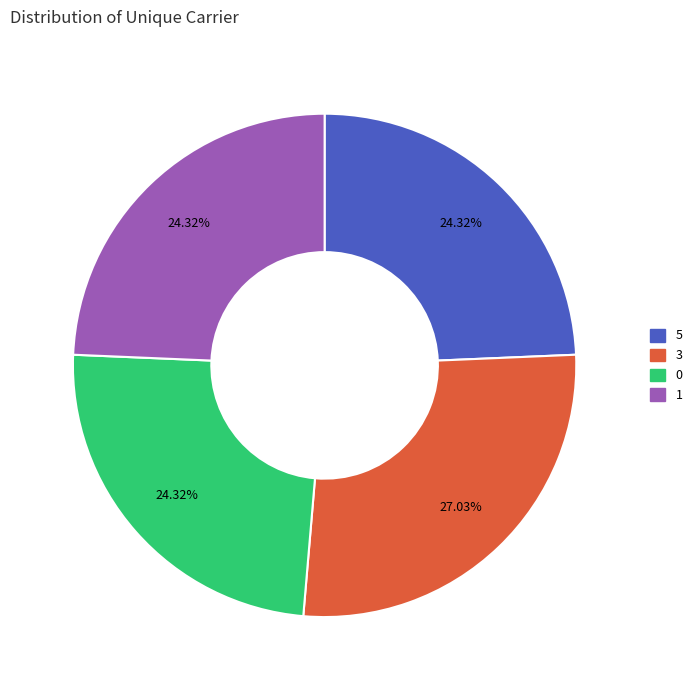

The 1 slice represents 24% of the pie. True or false?

True